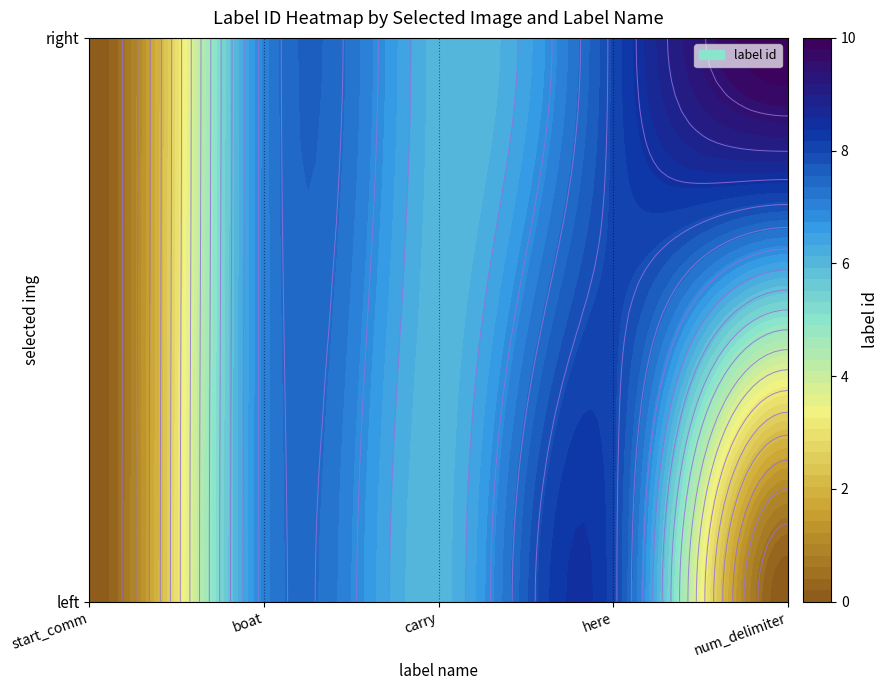

What is the greatest value displayed?

10